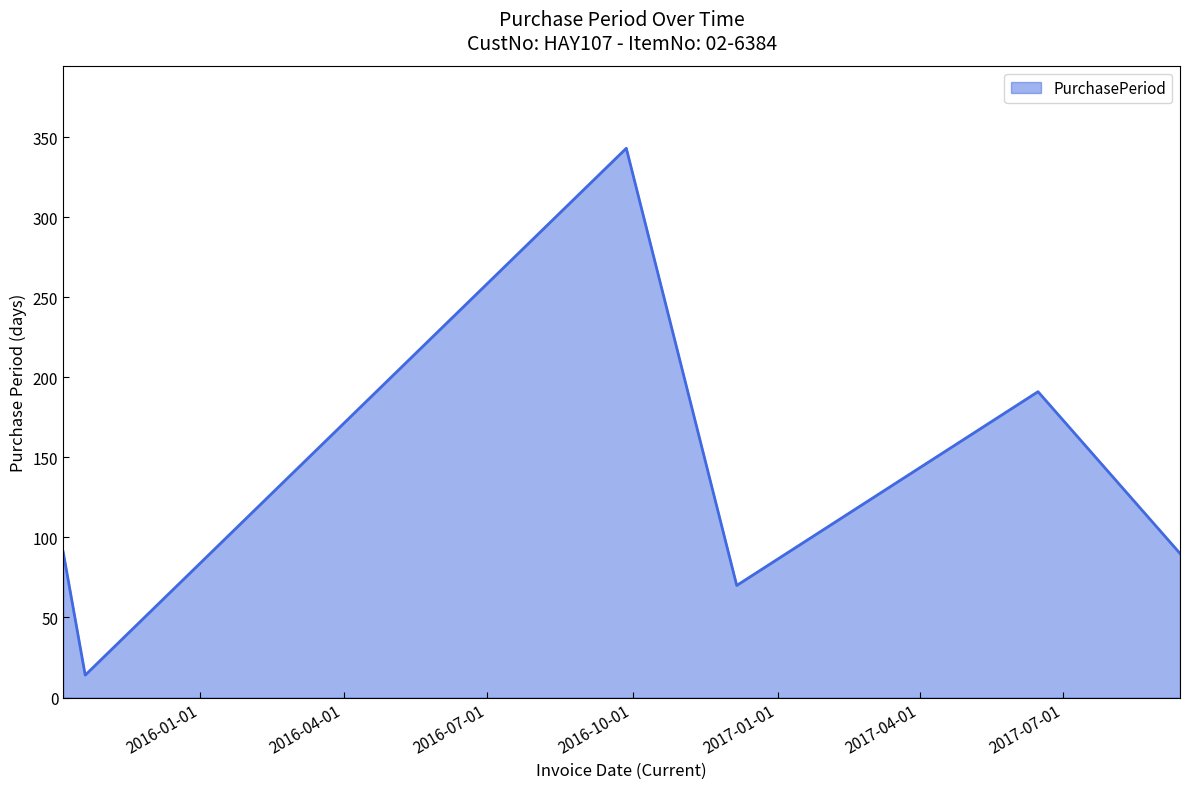

What is the difference between the second highest and second lowest values?

121